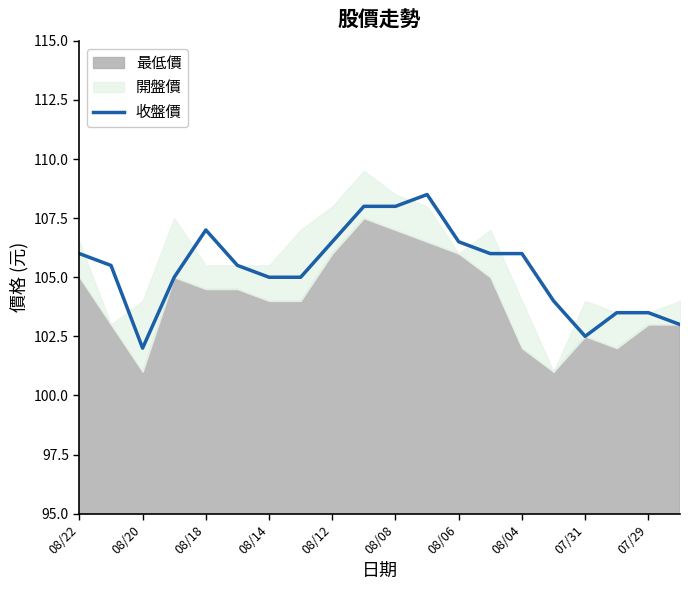

Where does the data first go above 105?

08/22